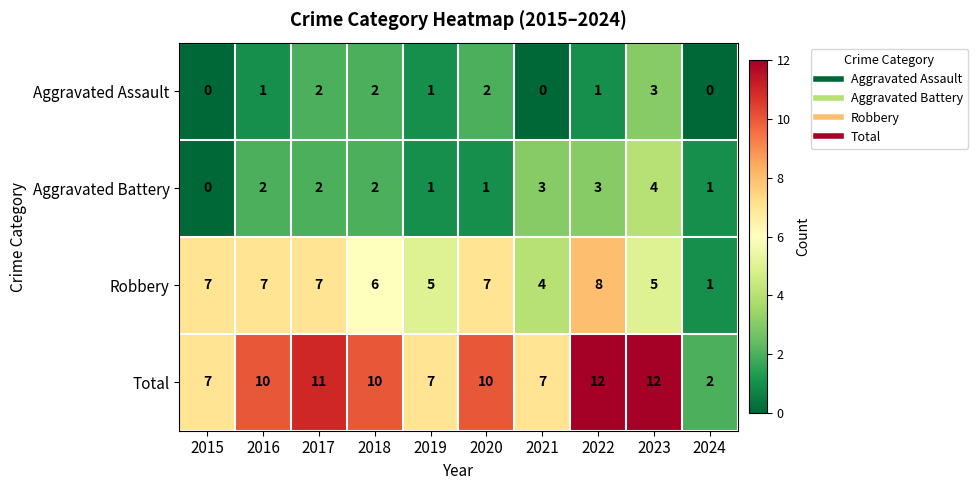

True or false: Robbery has a value of 2 at 2015.

False